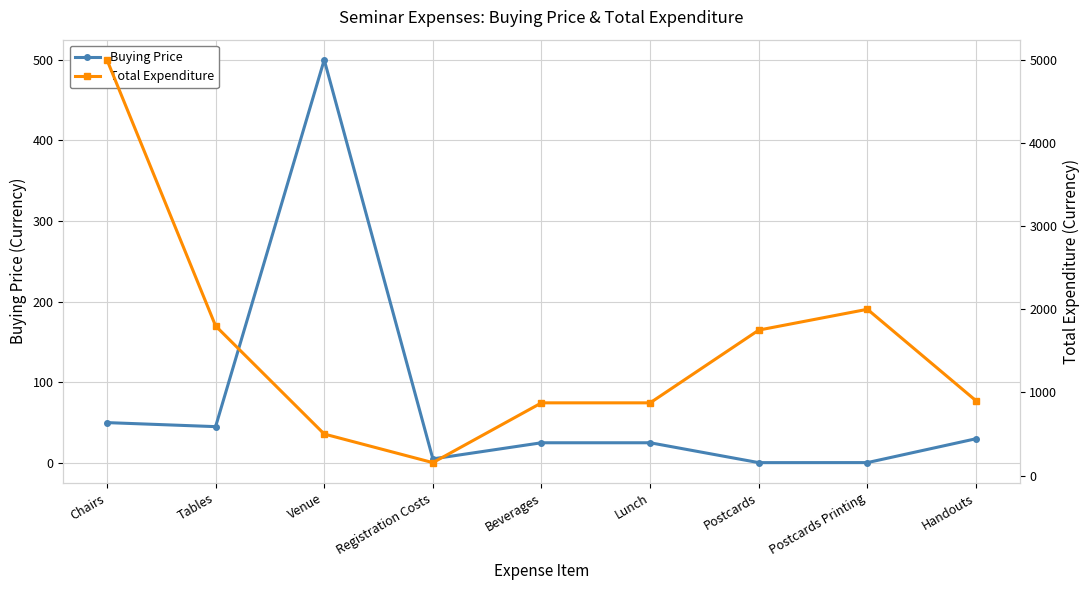

Reading left to right, list all the values displayed in this chart.

Buying Price: 50.0	45.0	500.0	5.0	25.0	25.0	0.3	0.4	30.0
Total Expenditure: 5000.0	1800.0	500.0	156.0	875.0	875.0	1750.0	2000.0	900.0